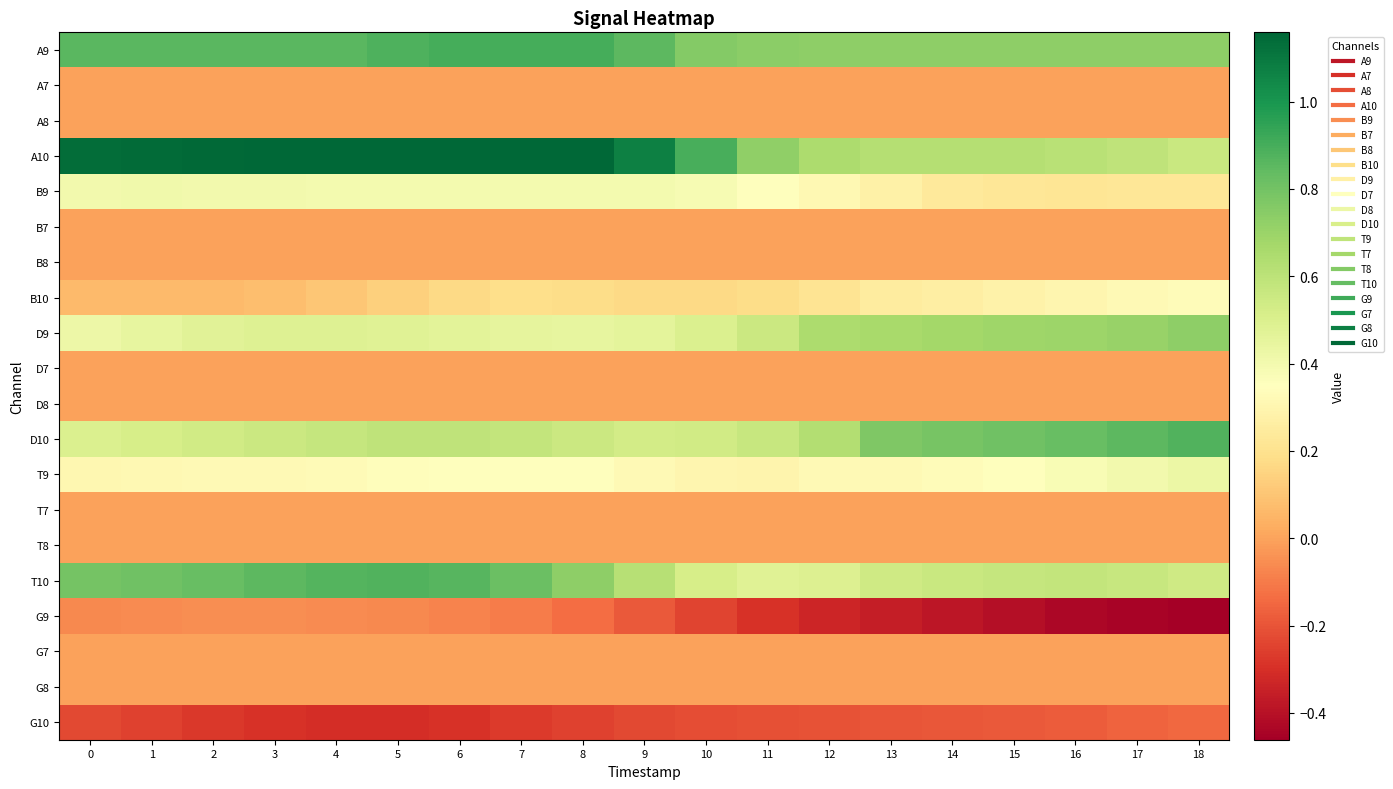

Reading left to right, transcribe all the data shown in this chart.

A9: 0=0.9	1=0.9	2=0.9	3=0.9	4=0.9	5=0.9	6=0.9	7=0.9	8=0.9	9=0.8	10=0.8	11=0.7	12=0.7	13=0.7	14=0.7	15=0.7	16=0.7	17=0.7	18=0.7
A7: 0=0.0	1=0.0	2=0.0	3=0.0	4=0.0	5=0.0	6=0.0	7=0.0	8=0.0	9=0.0	10=0.0	11=0.0	12=0.0	13=0.0	14=0.0	15=0.0	16=0.0	17=0.0	18=0.0
A8: 0=0.0	1=0.0	2=0.0	3=0.0	4=0.0	5=0.0	6=0.0	7=0.0	8=0.0	9=0.0	10=0.0	11=0.0	12=0.0	13=0.0	14=0.0	15=0.0	16=0.0	17=0.0	18=0.0
A10: 0=1.1	1=1.1	2=1.1	3=1.2	4=1.2	5=1.2	6=1.2	7=1.2	8=1.2	9=1.1	10=0.9	11=0.7	12=0.6	13=0.6	14=0.6	15=0.6	16=0.6	17=0.6	18=0.6
B9: 0=0.4	1=0.4	2=0.4	3=0.4	4=0.4	5=0.4	6=0.4	7=0.4	8=0.4	9=0.4	10=0.4	11=0.4	12=0.3	13=0.3	14=0.2	15=0.2	16=0.2	17=0.2	18=0.2
B7: 0=0.0	1=0.0	2=0.0	3=0.0	4=0.0	5=0.0	6=0.0	7=0.0	8=0.0	9=0.0	10=0.0	11=0.0	12=0.0	13=0.0	14=0.0	15=0.0	16=0.0	17=0.0	18=0.0
B8: 0=0.0	1=0.0	2=0.0	3=0.0	4=0.0	5=0.0	6=0.0	7=0.0	8=0.0	9=0.0	10=0.0	11=0.0	12=0.0	13=0.0	14=0.0	15=0.0	16=0.0	17=0.0	18=0.0
B10: 0=0.1	1=0.1	2=0.1	3=0.1	4=0.1	5=0.1	6=0.2	7=0.2	8=0.2	9=0.2	10=0.2	11=0.2	12=0.2	13=0.3	14=0.3	15=0.3	16=0.3	17=0.3	18=0.3
D9: 0=0.4	1=0.4	2=0.5	3=0.5	4=0.5	5=0.5	6=0.5	7=0.5	8=0.4	9=0.5	10=0.5	11=0.6	12=0.6	13=0.7	14=0.7	15=0.7	16=0.7	17=0.7	18=0.7
D7: 0=0.0	1=0.0	2=0.0	3=0.0	4=0.0	5=0.0	6=0.0	7=0.0	8=0.0	9=0.0	10=0.0	11=0.0	12=0.0	13=0.0	14=0.0	15=0.0	16=0.0	17=0.0	18=0.0
D8: 0=0.0	1=0.0	2=0.0	3=0.0	4=0.0	5=0.0	6=0.0	7=0.0	8=0.0	9=0.0	10=0.0	11=0.0	12=0.0	13=0.0	14=0.0	15=0.0	16=0.0	17=0.0	18=0.0
D10: 0=0.5	1=0.5	2=0.5	3=0.6	4=0.6	5=0.6	6=0.6	7=0.6	8=0.6	9=0.5	10=0.5	11=0.6	12=0.6	13=0.8	14=0.8	15=0.8	16=0.8	17=0.8	18=0.9
T9: 0=0.3	1=0.3	2=0.3	3=0.3	4=0.3	5=0.3	6=0.3	7=0.4	8=0.3	9=0.3	10=0.3	11=0.3	12=0.3	13=0.3	14=0.3	15=0.4	16=0.4	17=0.4	18=0.4
T7: 0=0.0	1=0.0	2=0.0	3=0.0	4=0.0	5=0.0	6=0.0	7=0.0	8=0.0	9=0.0	10=0.0	11=0.0	12=0.0	13=0.0	14=0.0	15=0.0	16=0.0	17=0.0	18=0.0
T8: 0=0.0	1=0.0	2=0.0	3=0.0	4=0.0	5=0.0	6=0.0	7=0.0	8=0.0	9=0.0	10=0.0	11=0.0	12=0.0	13=0.0	14=0.0	15=0.0	16=0.0	17=0.0	18=0.0
T10: 0=0.8	1=0.8	2=0.8	3=0.8	4=0.9	5=0.9	6=0.9	7=0.8	8=0.7	9=0.6	10=0.5	11=0.5	12=0.5	13=0.5	14=0.6	15=0.6	16=0.6	17=0.6	18=0.5
G9: 0=-0.1	1=-0.1	2=-0.1	3=-0.1	4=-0.1	5=-0.1	6=-0.1	7=-0.1	8=-0.1	9=-0.2	10=-0.2	11=-0.3	12=-0.3	13=-0.4	14=-0.4	15=-0.4	16=-0.4	17=-0.4	18=-0.5
G7: 0=0.0	1=0.0	2=0.0	3=0.0	4=0.0	5=0.0	6=0.0	7=0.0	8=0.0	9=0.0	10=0.0	11=0.0	12=0.0	13=0.0	14=0.0	15=0.0	16=0.0	17=0.0	18=0.0
G8: 0=0.0	1=0.0	2=0.0	3=0.0	4=0.0	5=0.0	6=0.0	7=0.0	8=0.0	9=0.0	10=0.0	11=0.0	12=0.0	13=0.0	14=0.0	15=0.0	16=0.0	17=0.0	18=0.0
G10: 0=-0.2	1=-0.3	2=-0.3	3=-0.3	4=-0.3	5=-0.3	6=-0.3	7=-0.3	8=-0.2	9=-0.2	10=-0.2	11=-0.2	12=-0.2	13=-0.2	14=-0.2	15=-0.2	16=-0.2	17=-0.2	18=-0.1